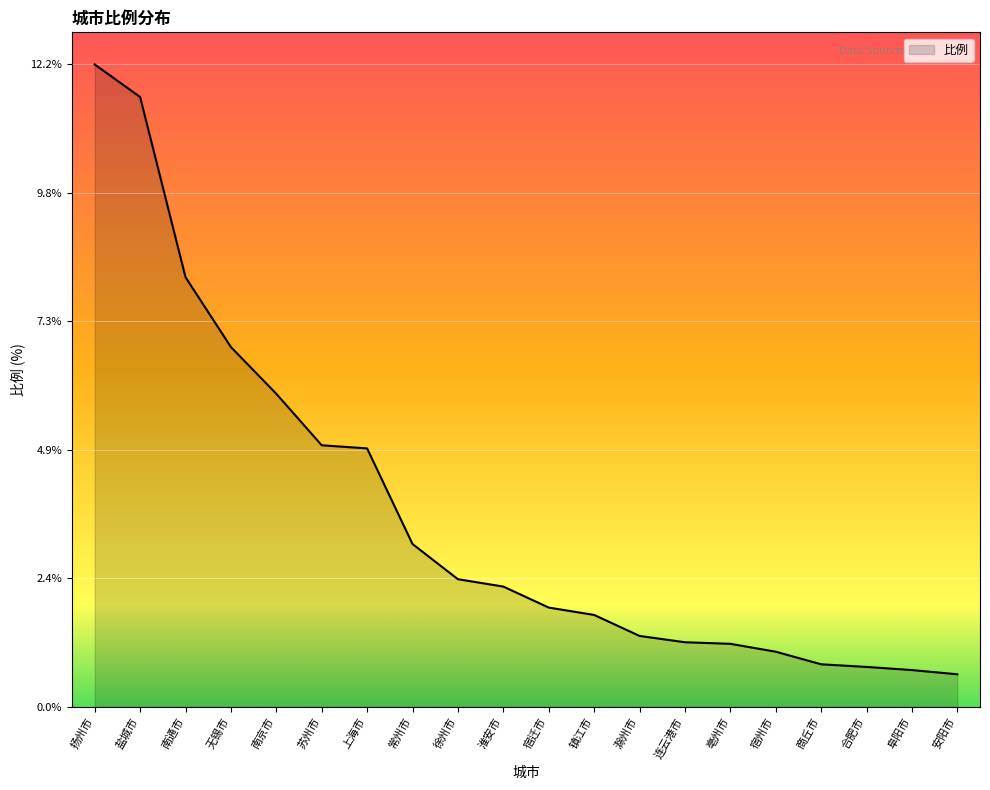

True or false: the data shows 2.2 at 滁州市.

False